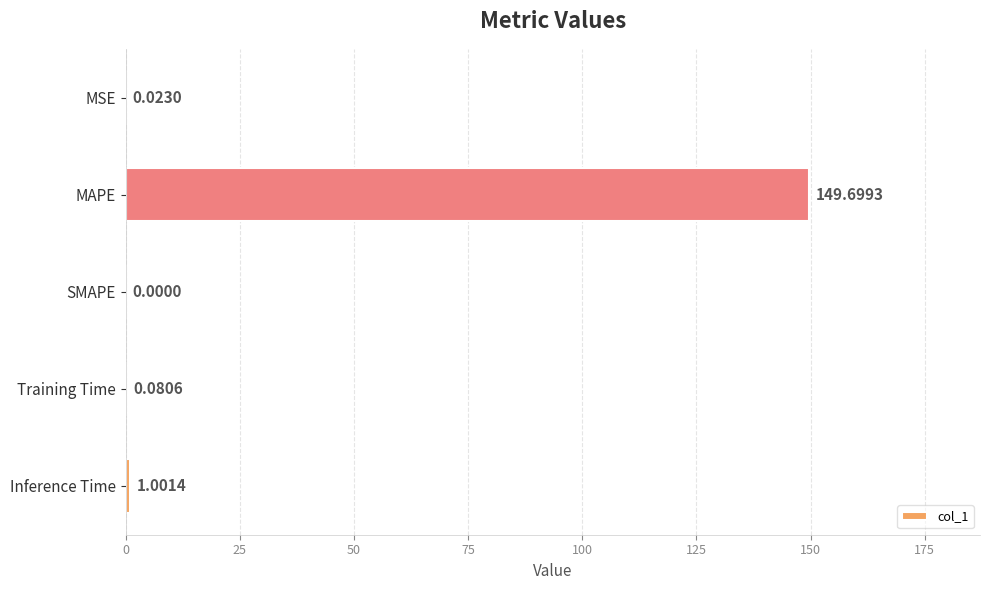

At which label is the value closest to 74?

Inference Time